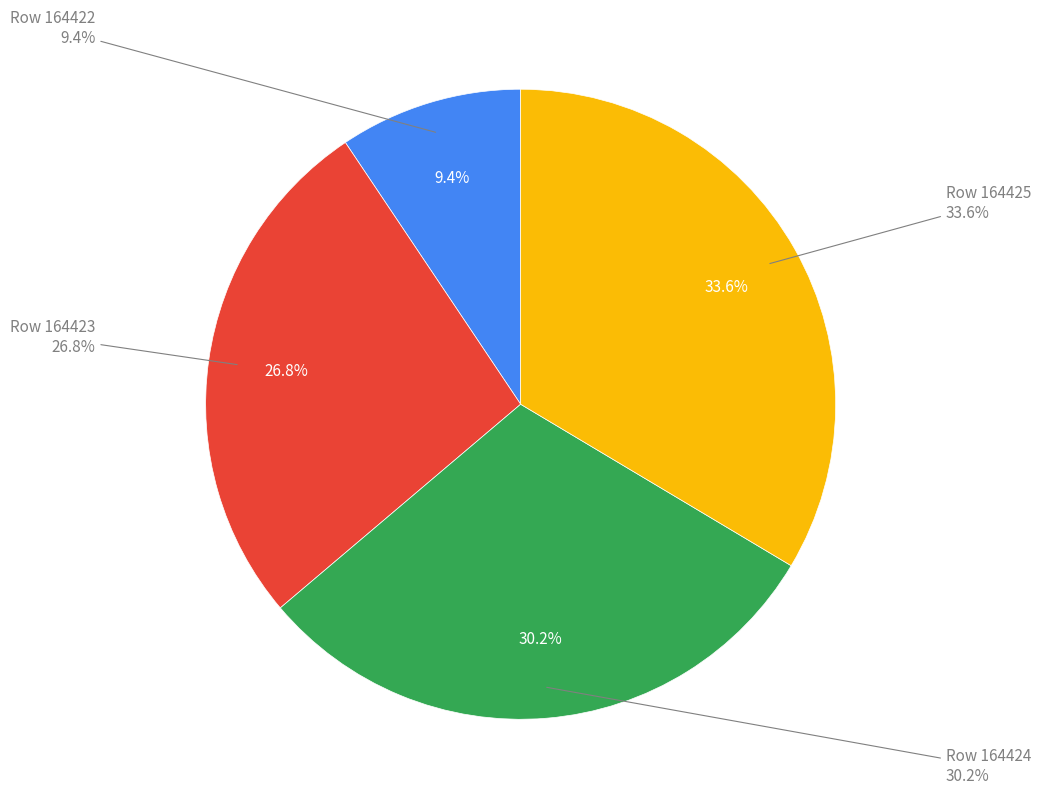

Does 164423 account for over 50% of the chart?

No